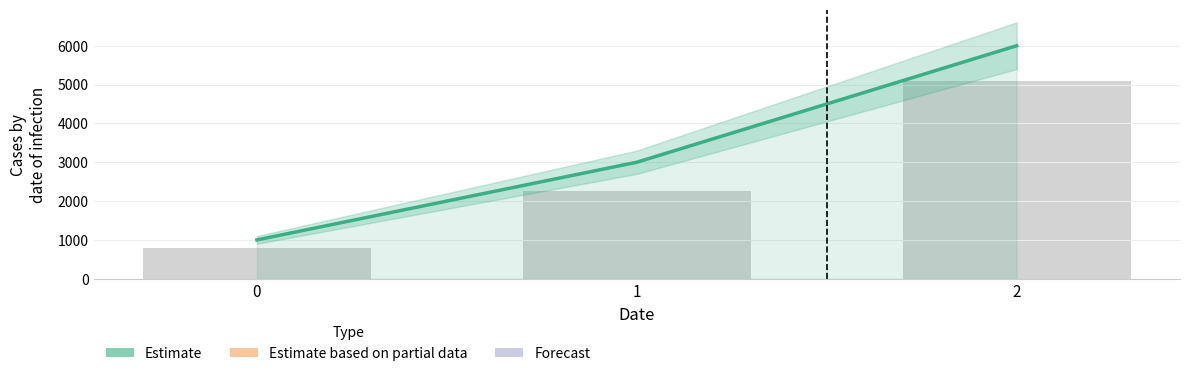

What is the average value?

3333